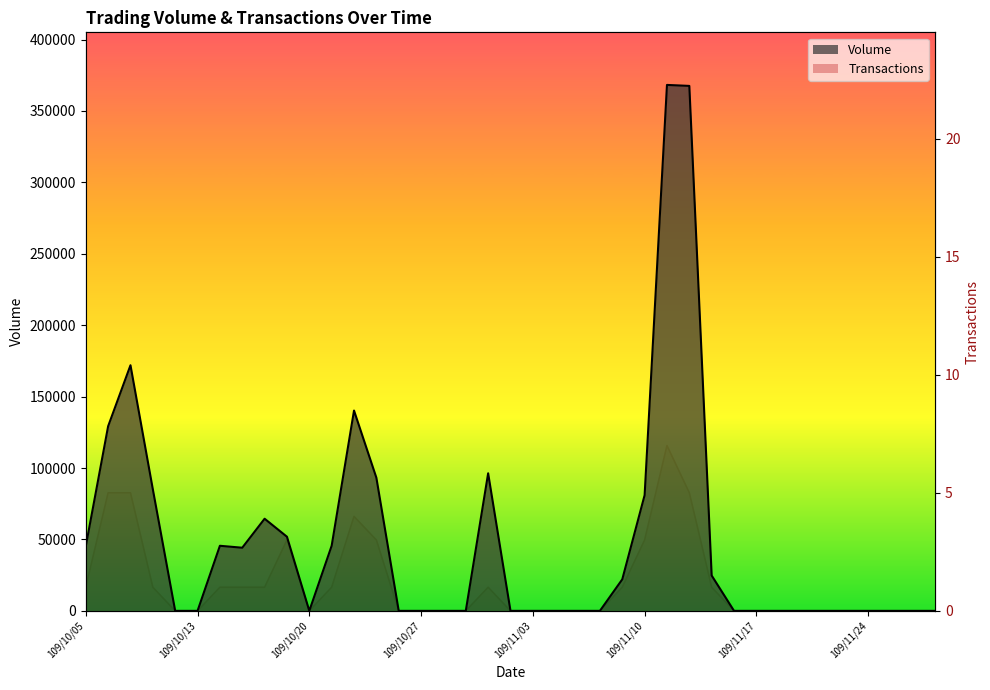

Is the value of Volume at 109/11/10 greater than the value of Transactions at 109/10/27?

Yes